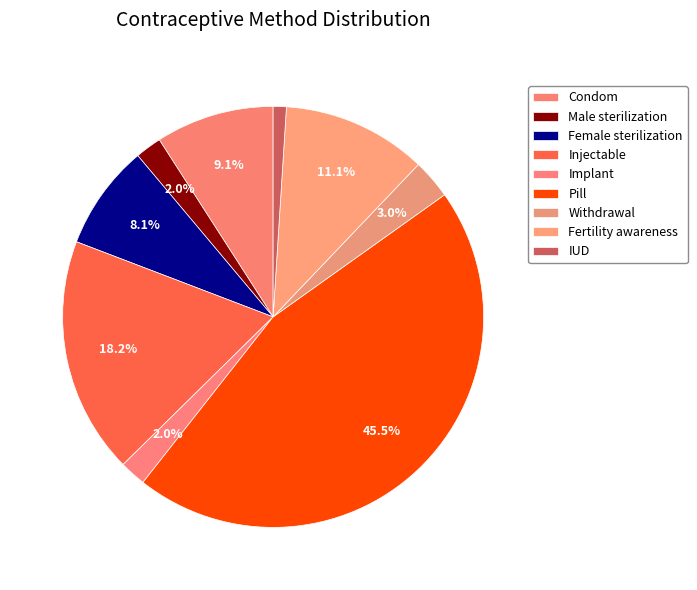

Which category has the biggest portion of the pie?

Pill